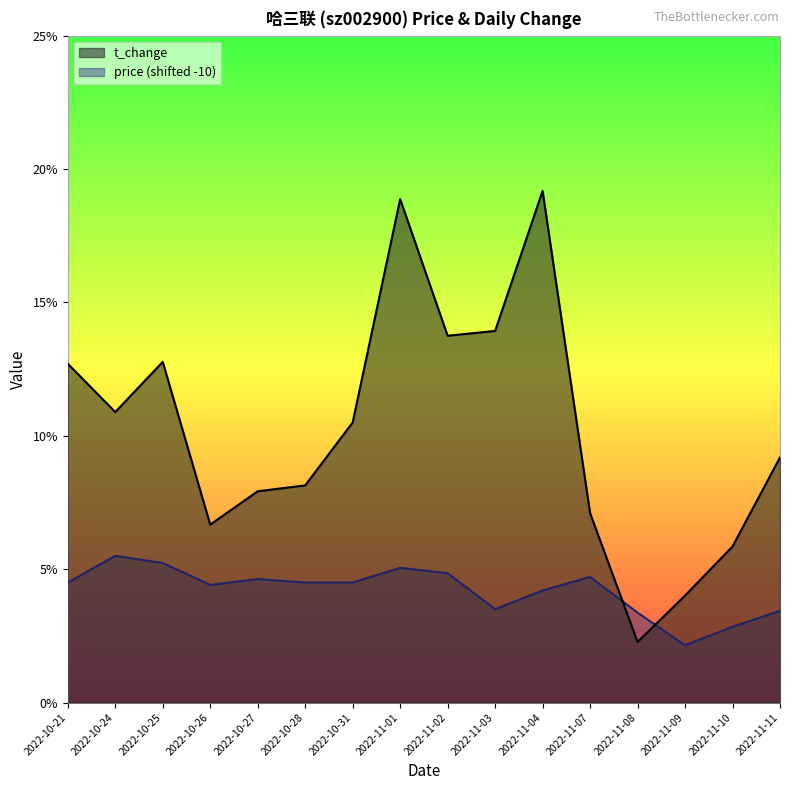

The value of t_change at 2022-10-26 is 6.7. True or false?

True